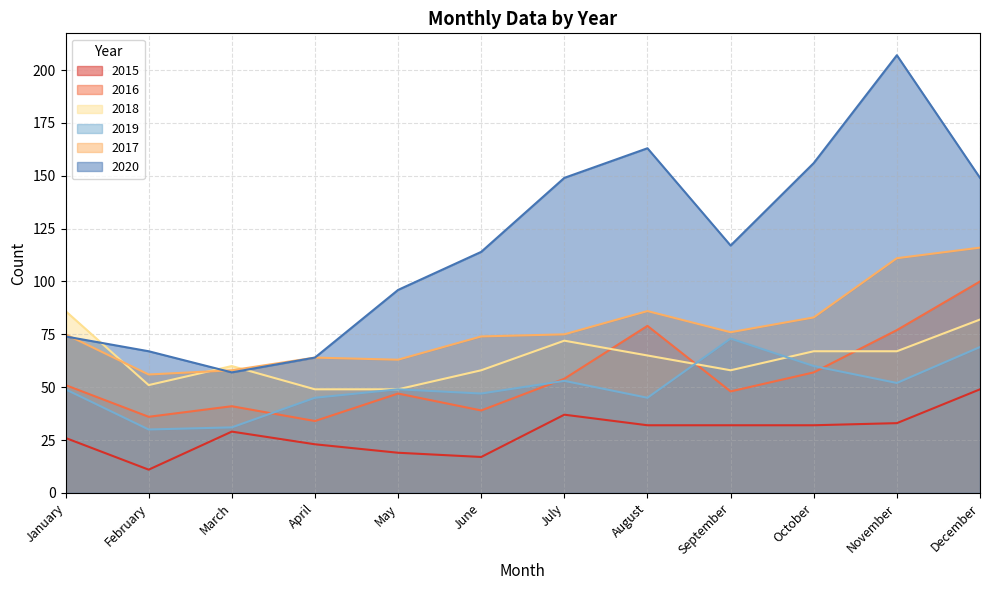

Where does the 2020 series first go above 117?

July